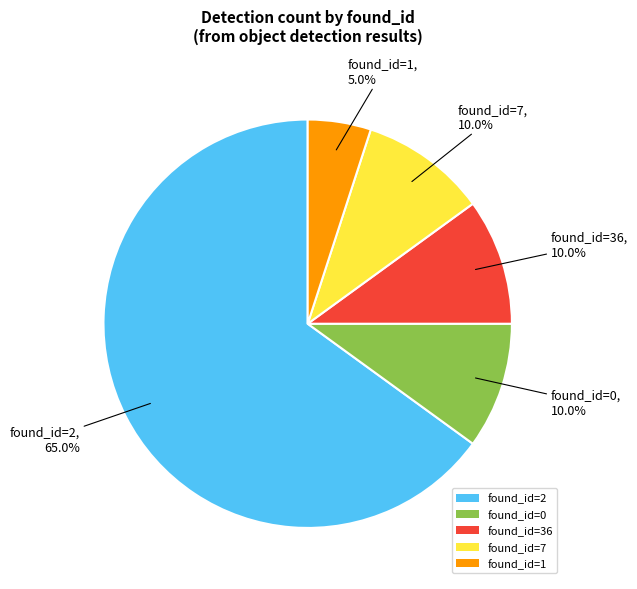

What is the majority slice?

found_id=2